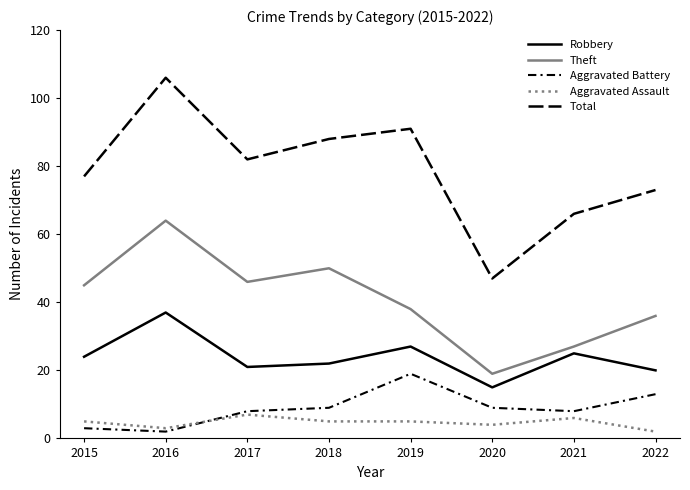

True or false: Aggravated Battery and Theft intersect in this chart.

False